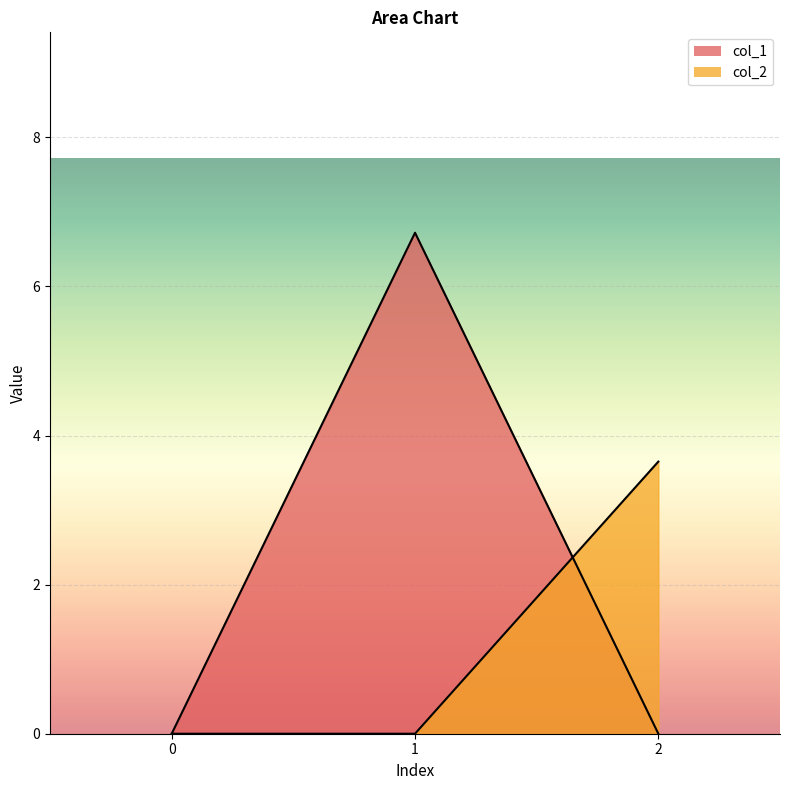

Reading left to right, what are all the values shown in this chart?

col_1: 0=0.0	1=6.7	2=0.0
col_2: 0=0.0	1=0.0	2=3.7